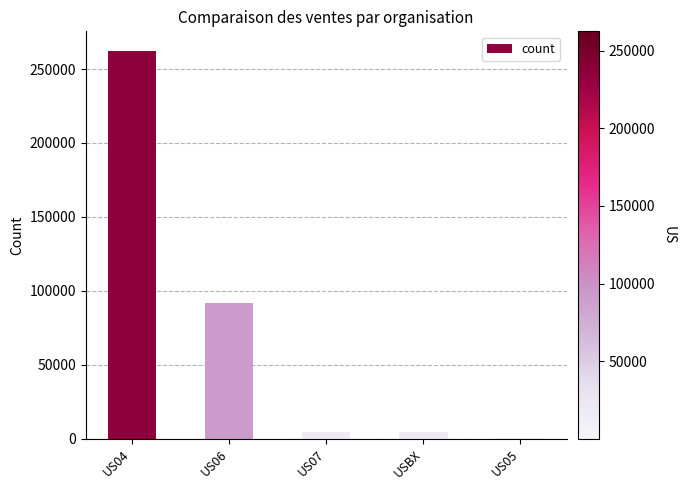

Is it true that the value at US06 is 32107?

False